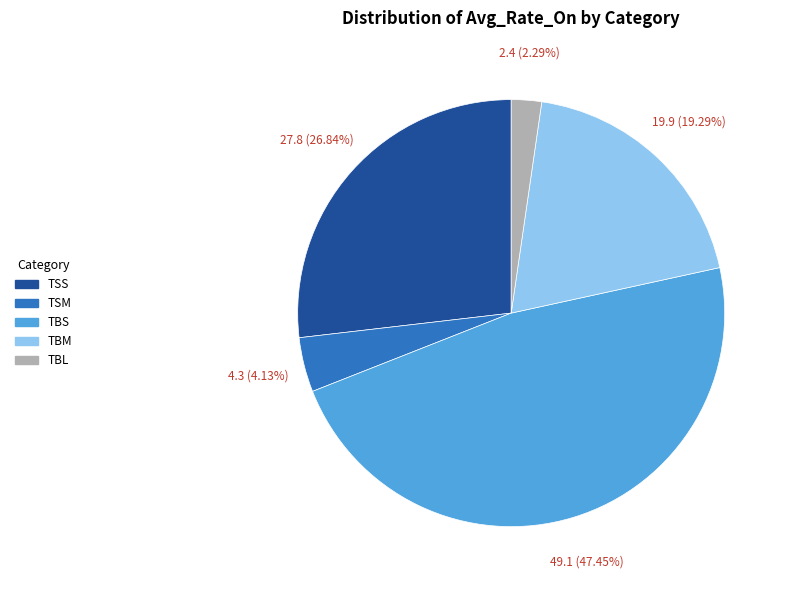

What is the total percentage of TBM and TSM?

23.4%